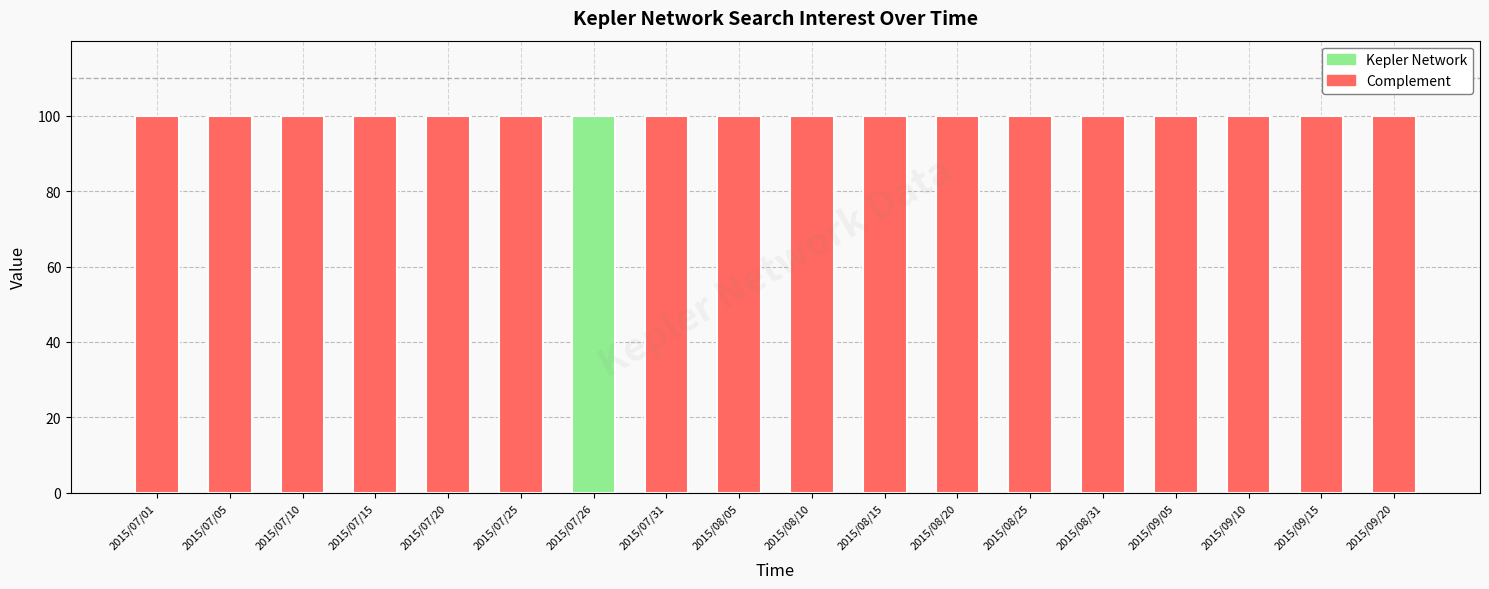

How many distinct data groups are displayed?

2